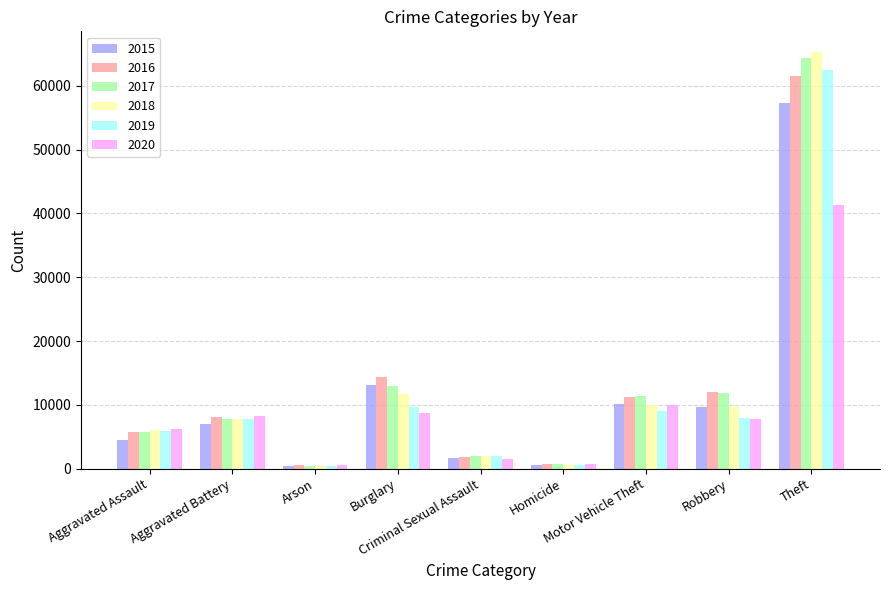

Which series has the widest spread of values?

2018